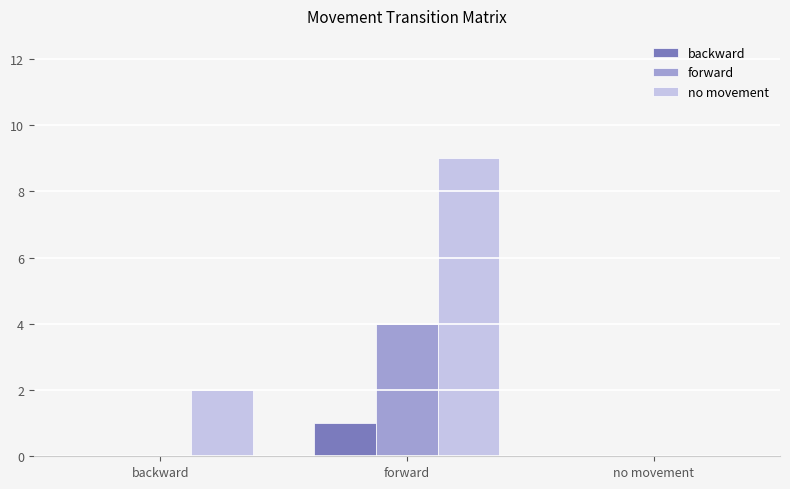

True or false: backward has a value of 0 at backward.

True